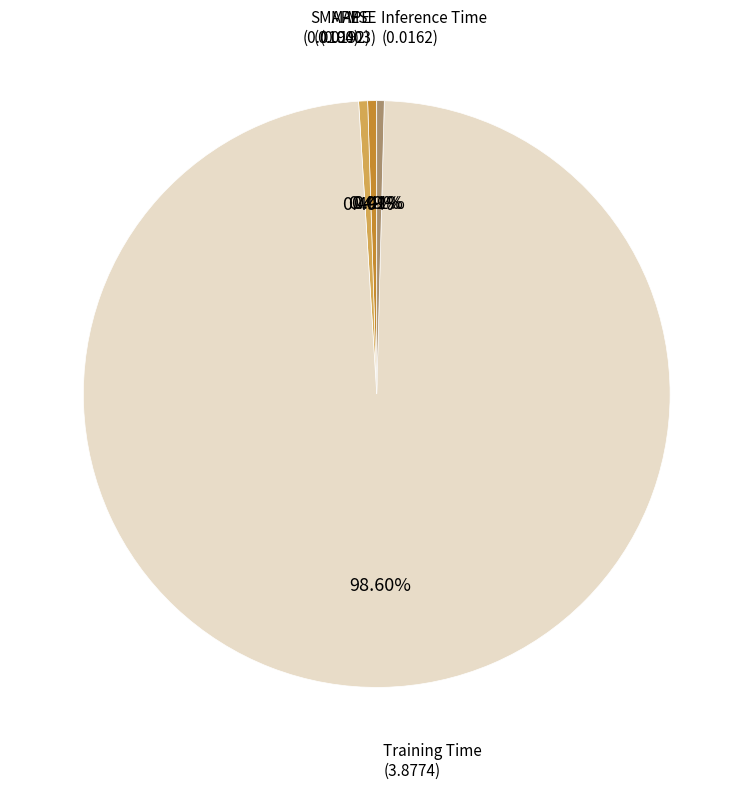

Is there a majority slice in this chart?

Yes